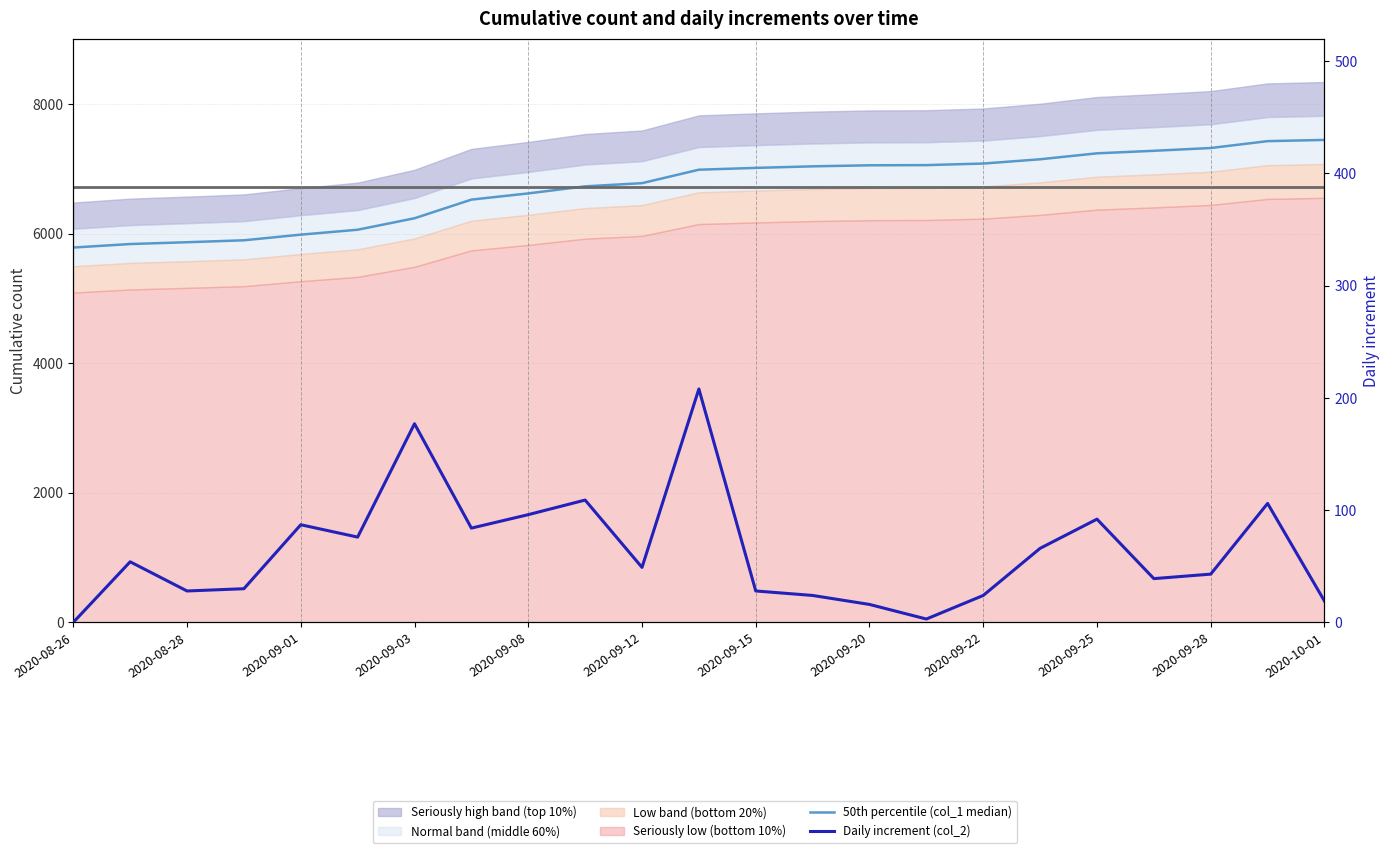

What is the sum of all Daily increment (col_2) values?

1458